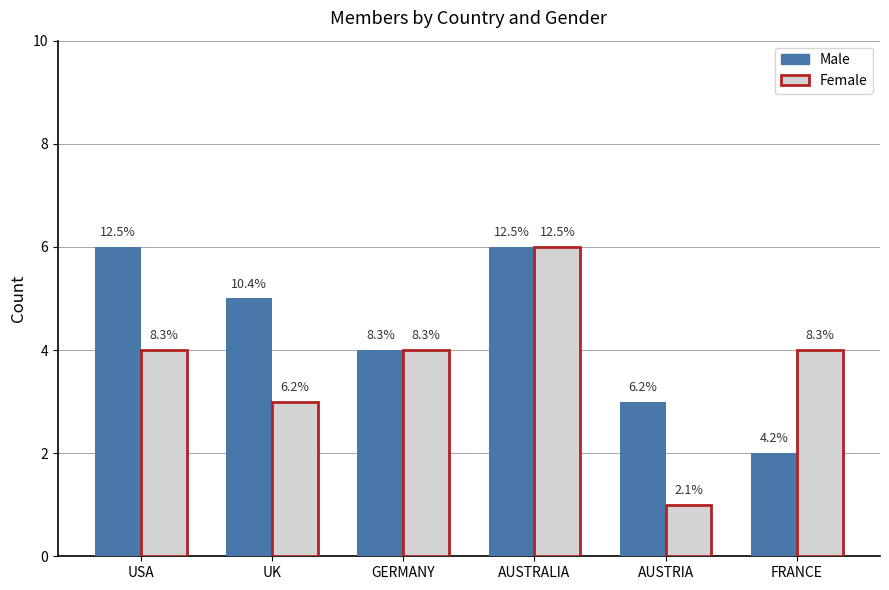

Which has a higher value, USA or FRANCE?

USA